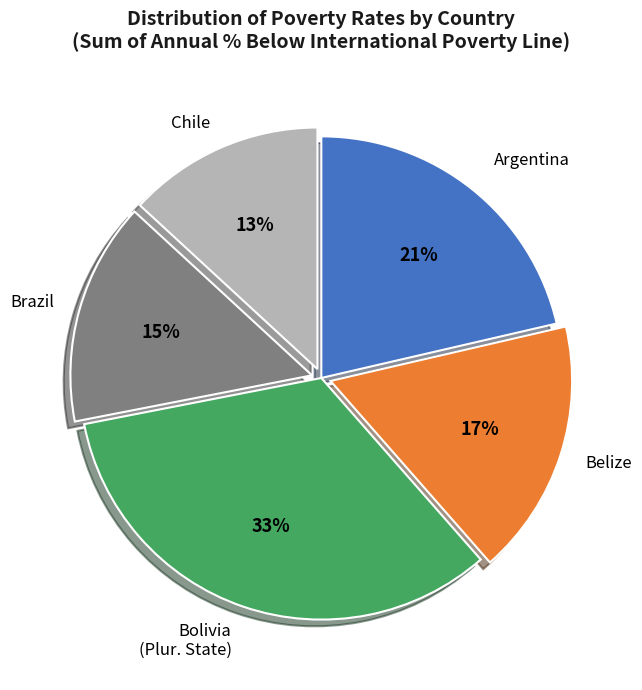

Does any single category account for the majority?

No